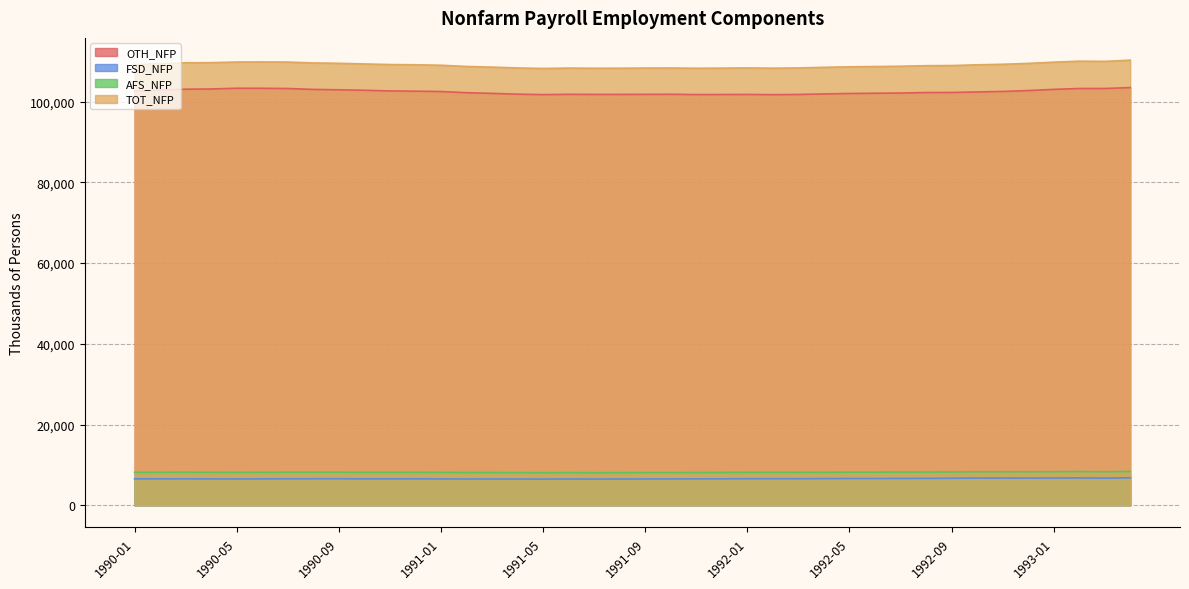

What is the total value across all series at 1993-03?

228280.8